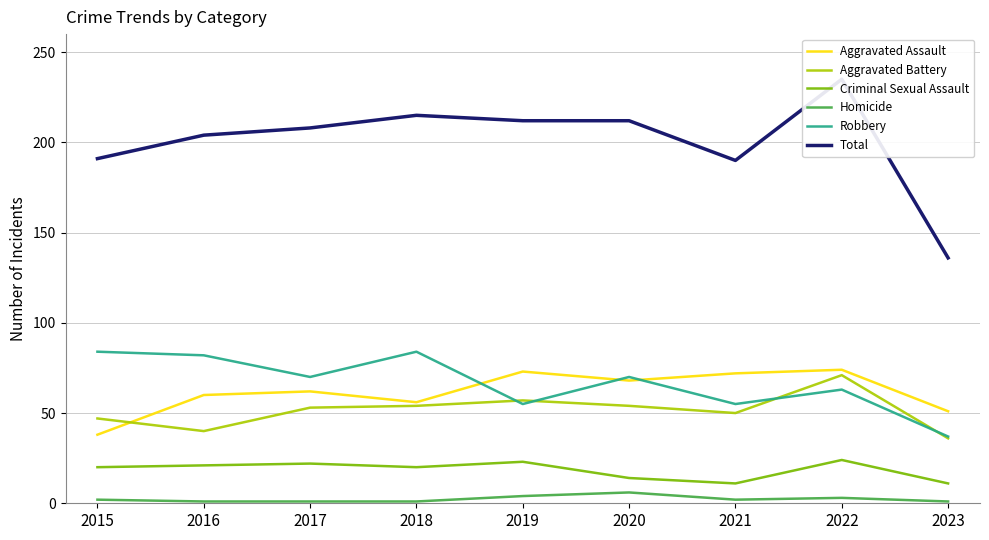

Does the chart have visible grid lines?

Yes